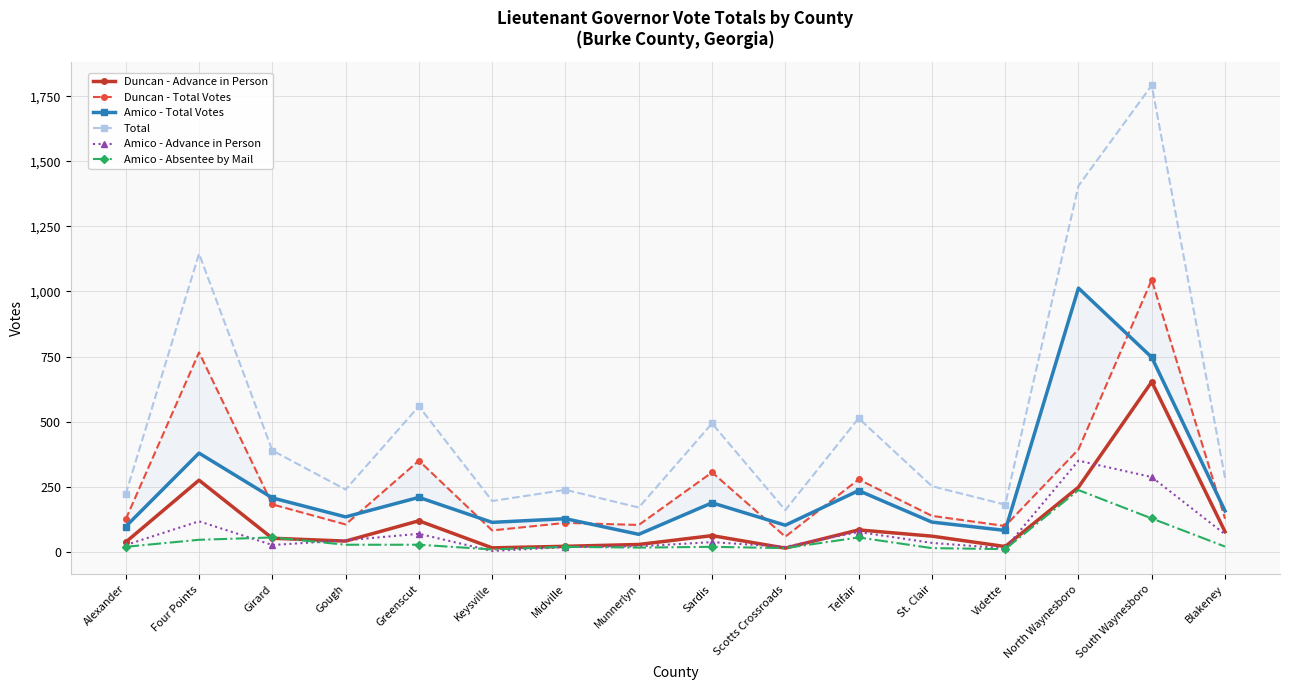

What is the label of the 3rd point from the right?

North Waynesboro